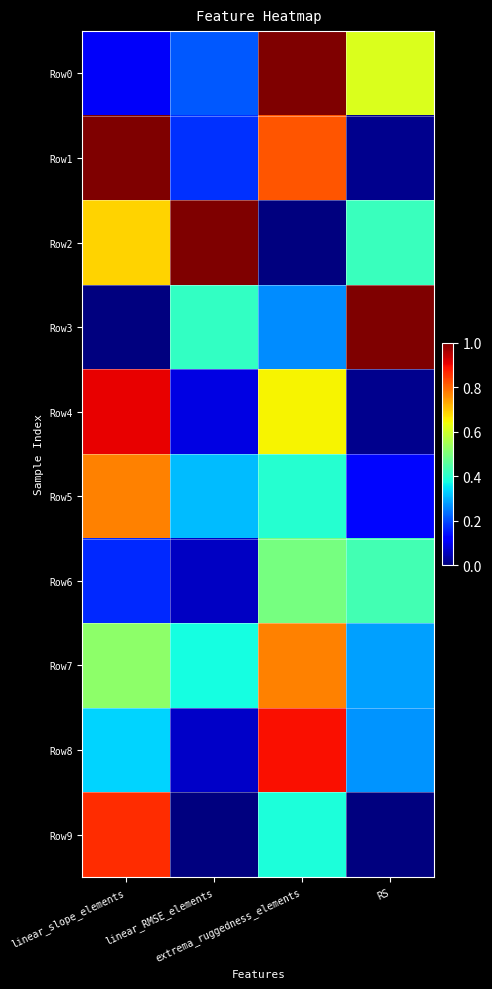

Rank the series at linear_slope_elements from highest to lowest value.

Row1, Row4, Row9, Row5, Row2, Row7, Row8, Row6, Row0, Row3